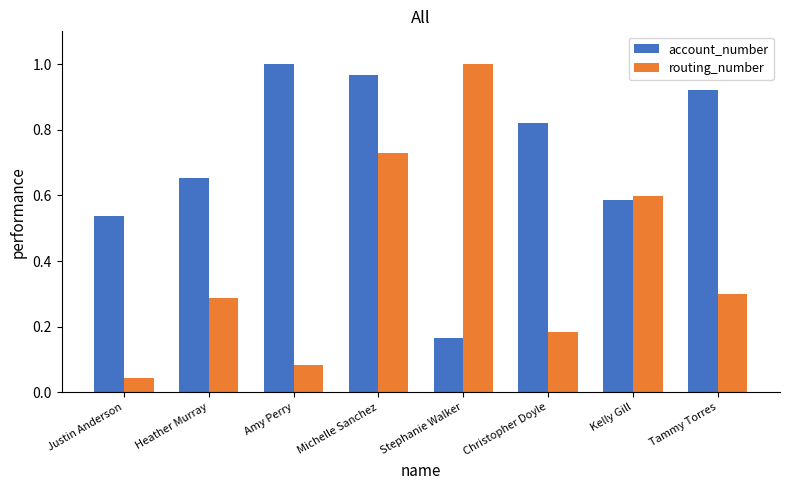

What is the spread (max minus min) of values at Heather Murray?

0.4